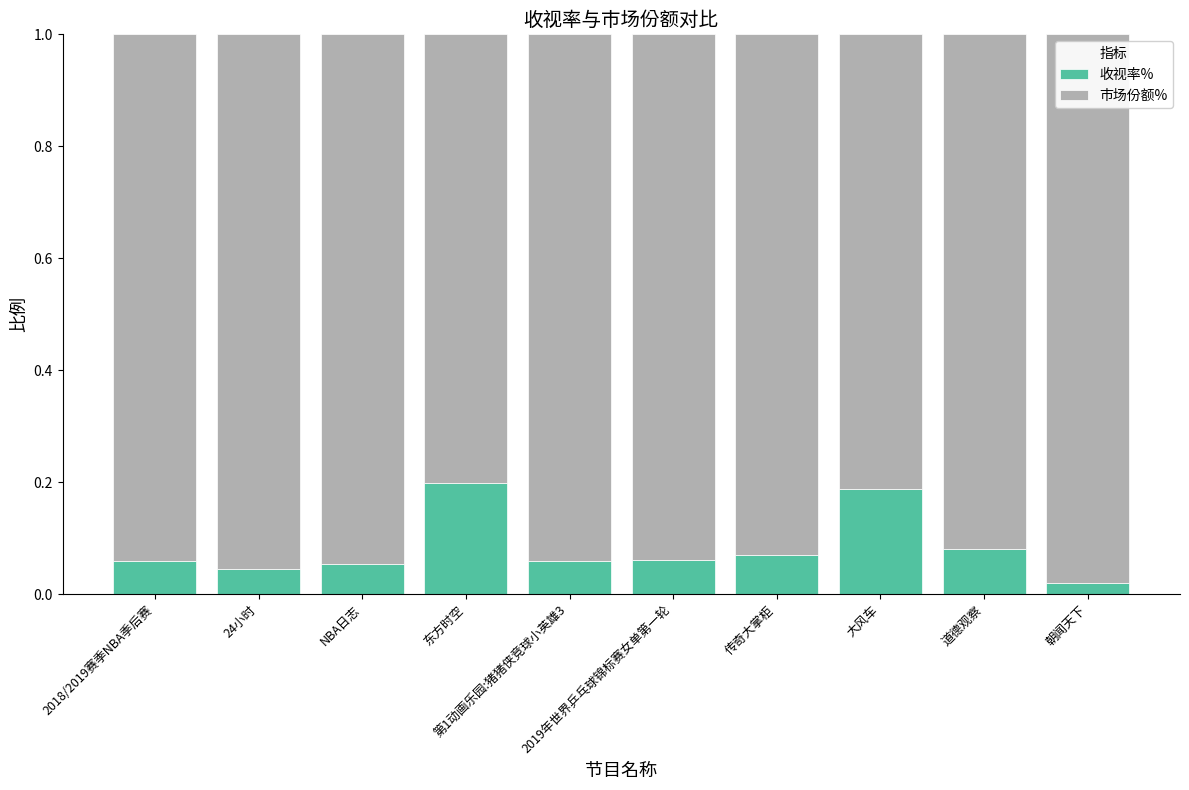

At which category is the sum across all series the highest?

2018/2019赛季NBA季后赛